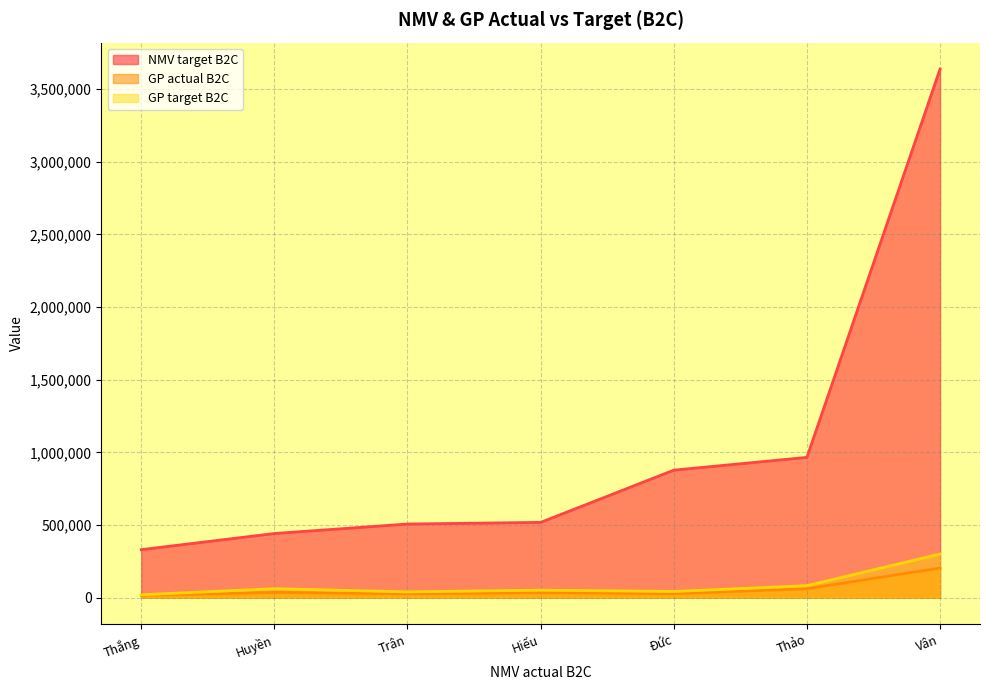

Which series has the largest total across all categories?

NMV target B2C